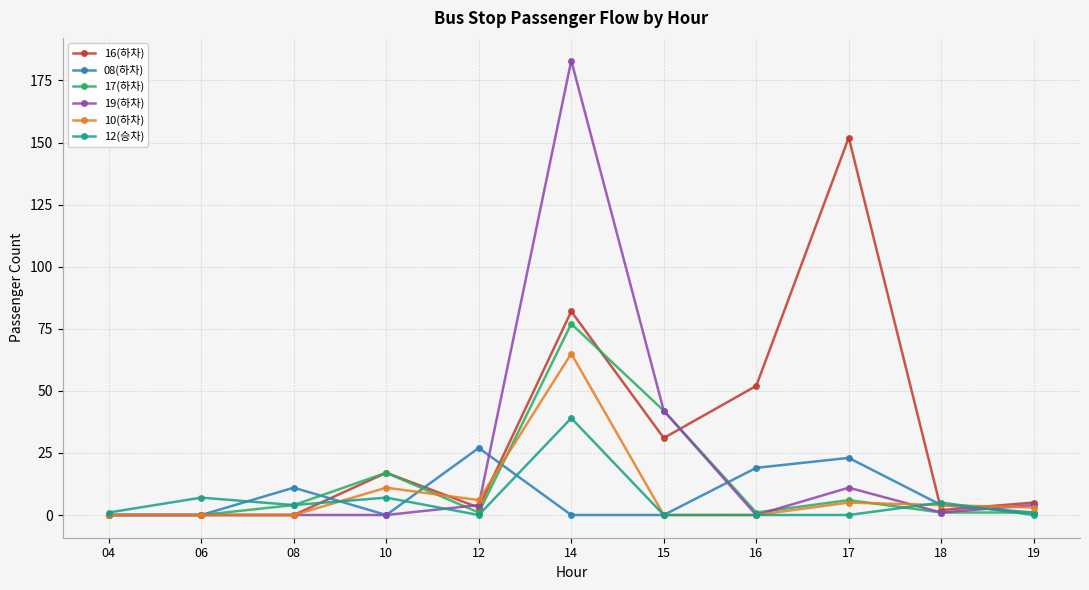

What is the total value across all series at 17?

197